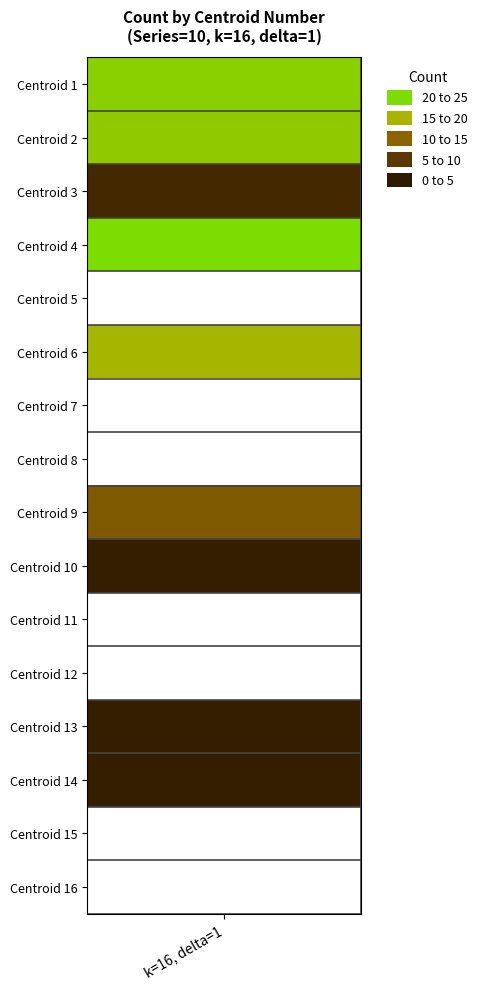

Is it true that the value at 8 is 0?

True